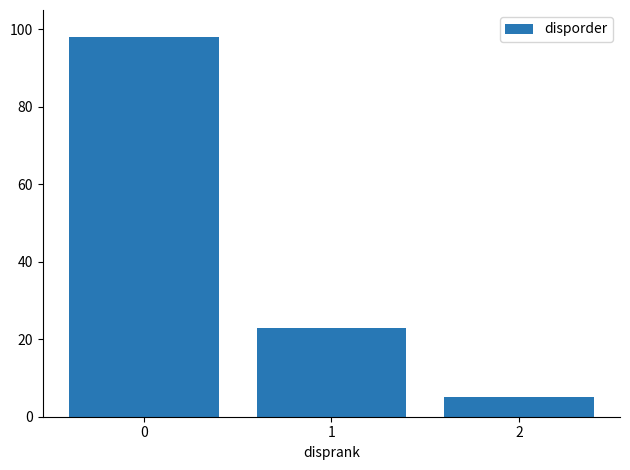

List the labels in order of value, smallest first.

2, 1, 0